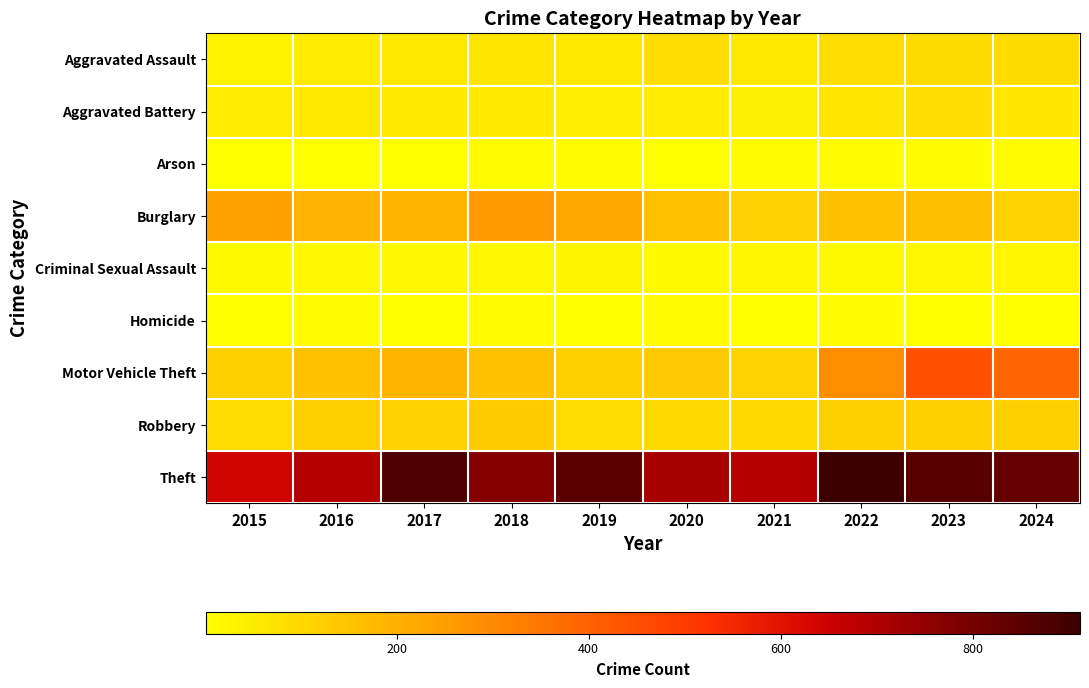

What is the maximum value shown in the chart?

912